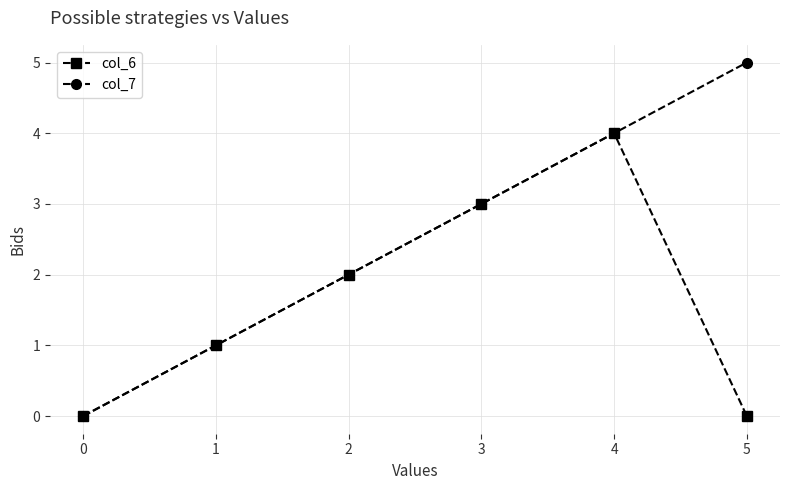

What value does the col_7 series have at 1?

1